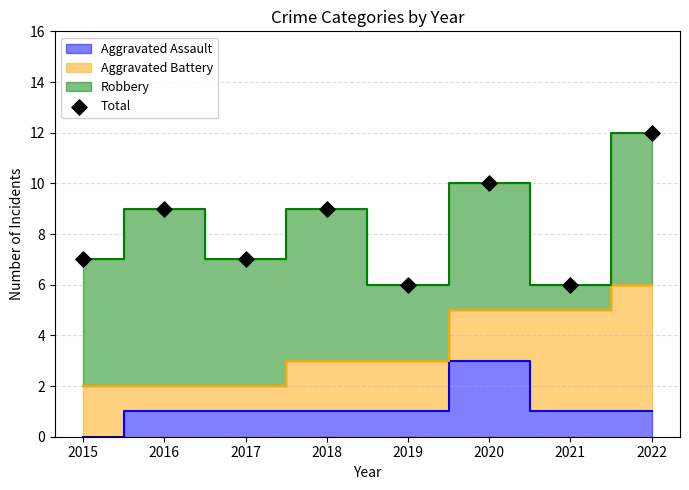

What is the range of Y values (max minus min)?

6